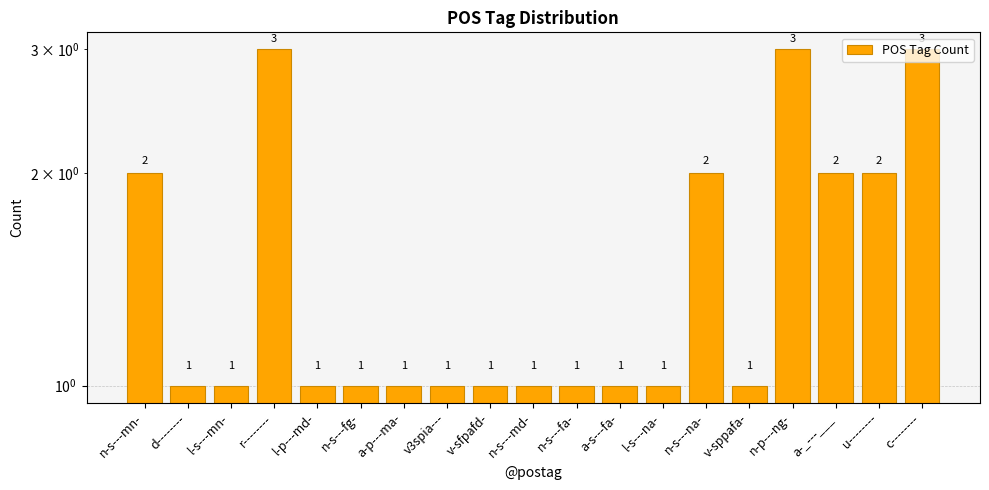

The chart shows a value of 0 at n-s---md-. True or false?

False